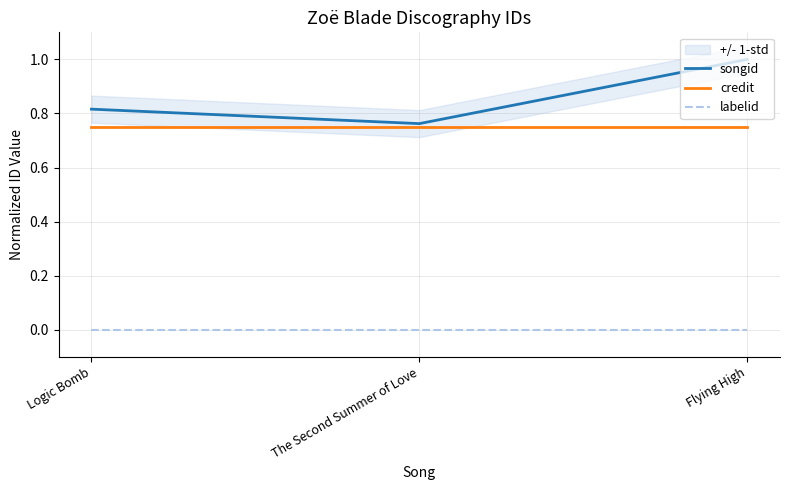

Reading right to left, list all the values displayed in this chart.

songid: Flying High=1.0	The Second Summer of Love=0.8	Logic Bomb=0.8
credit: Flying High=0.7	The Second Summer of Love=0.7	Logic Bomb=0.7
labelid: Flying High=0.0	The Second Summer of Love=0.0	Logic Bomb=0.0